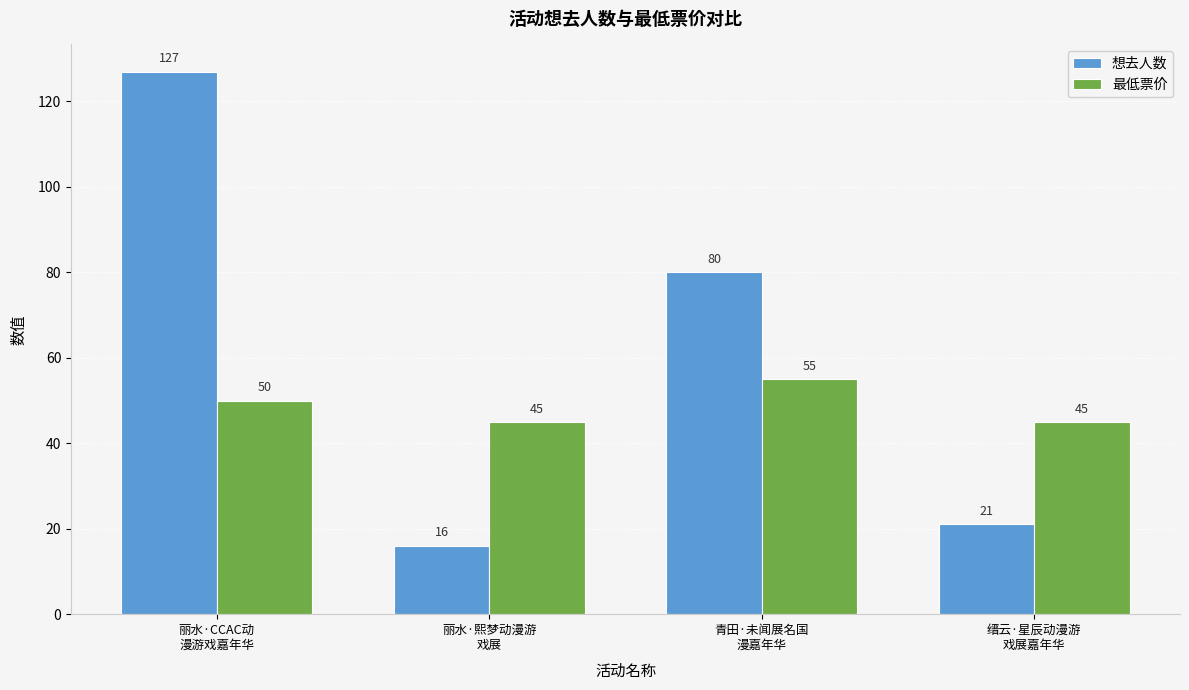

How many categories are shown in the chart?

4